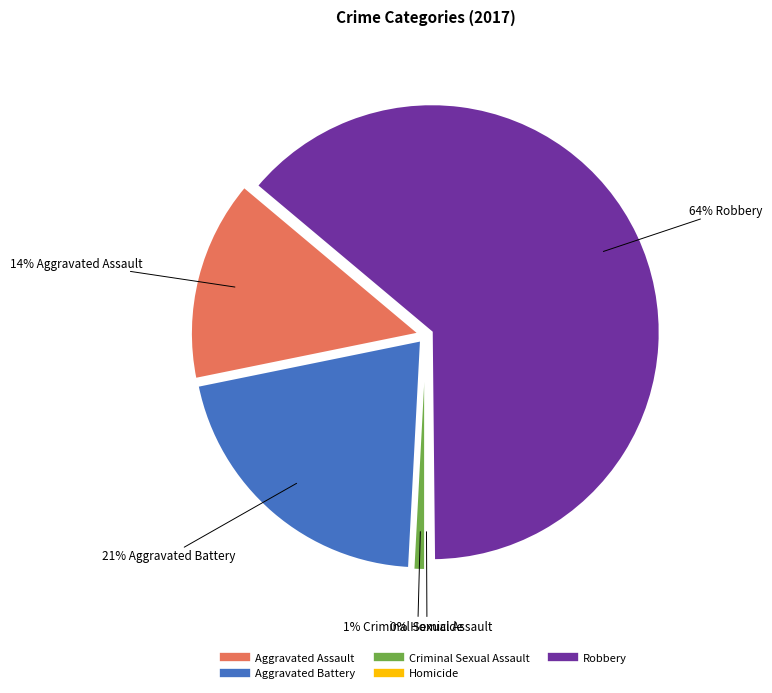

Count the number of slices in the pie.

5